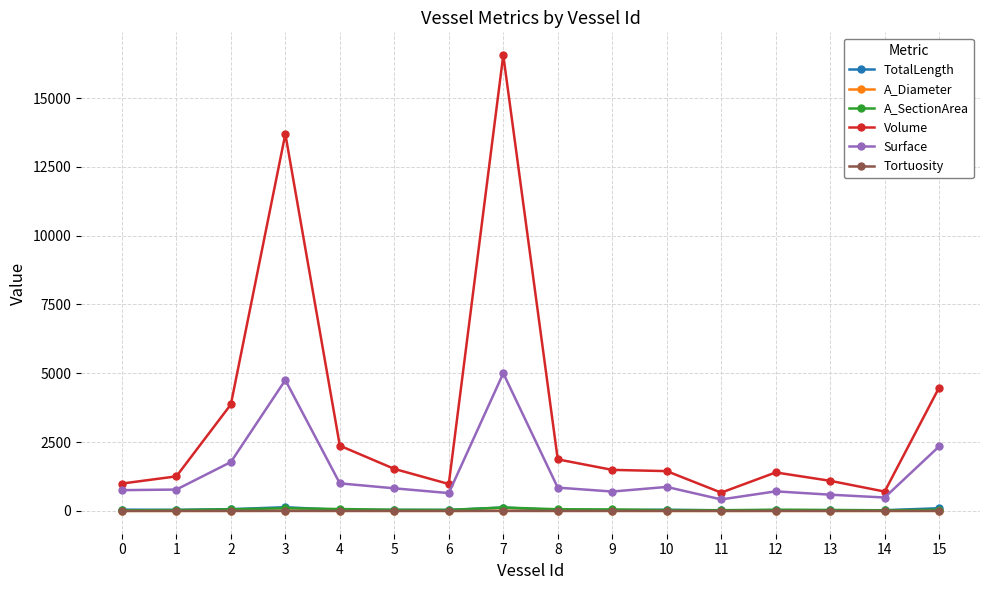

What is the value of the Tortuosity point at the 12th from the left?

1.1